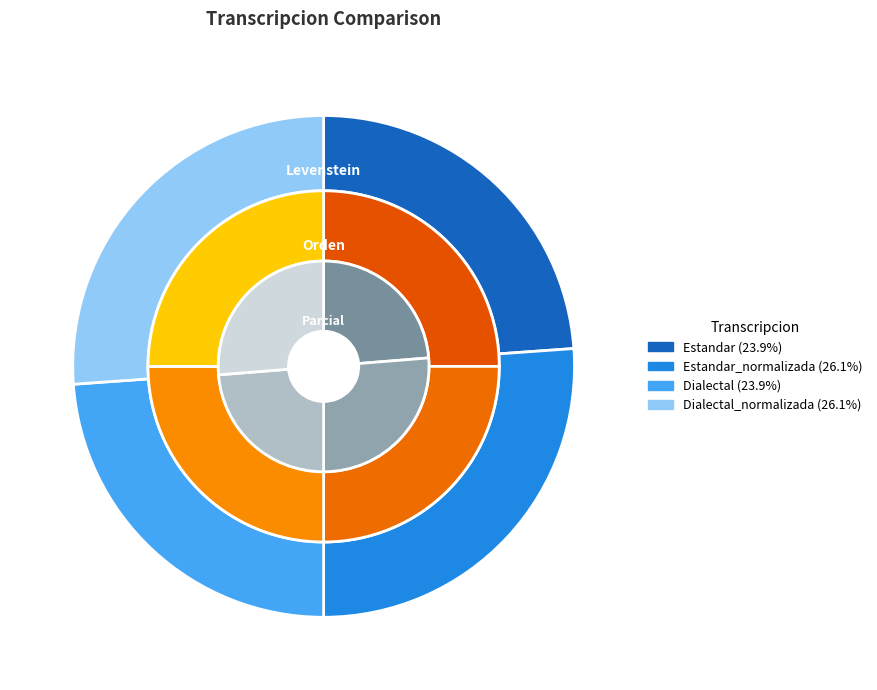

How much of the chart is everything except Estandar_normalizada?

73.9%